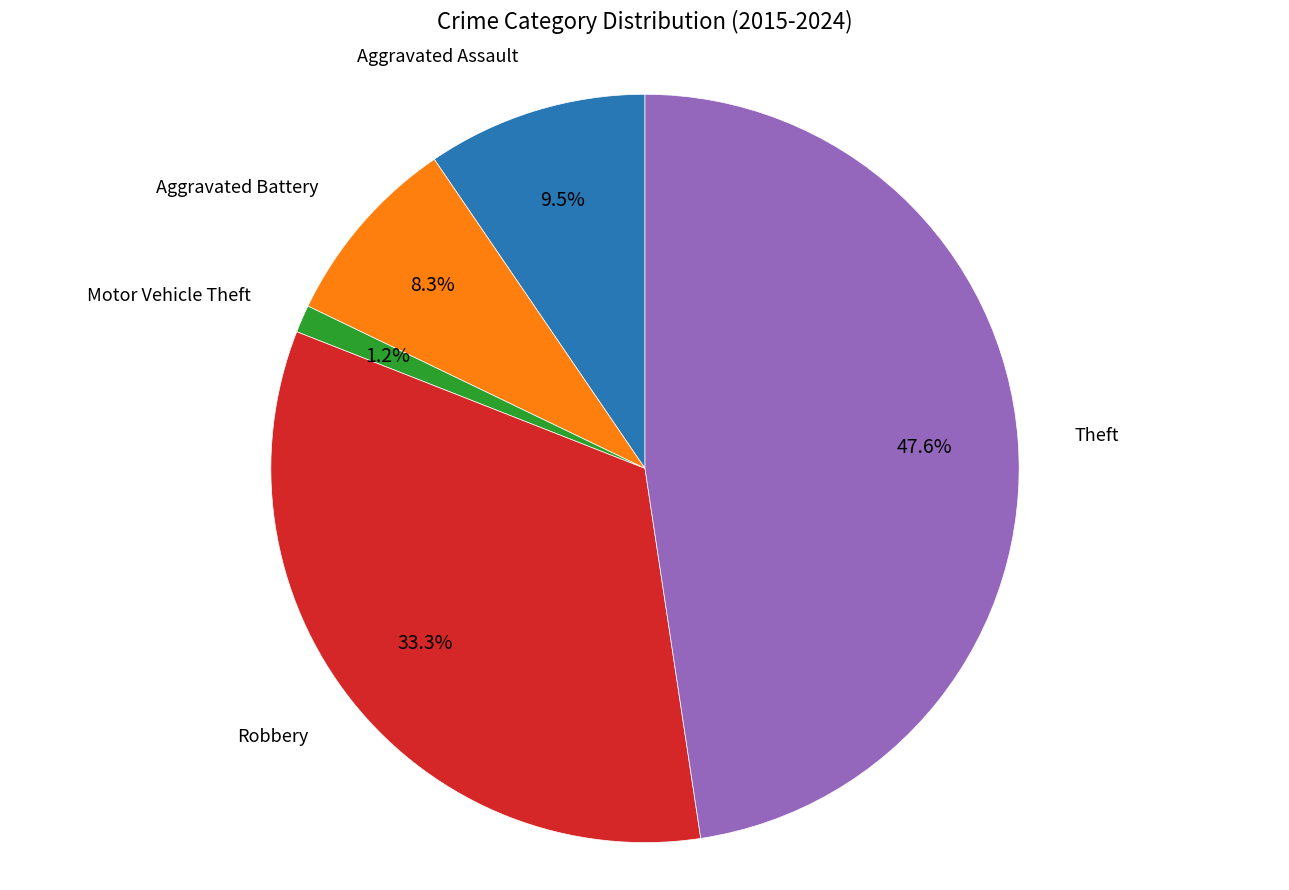

Which category has the biggest portion of the pie?

Theft